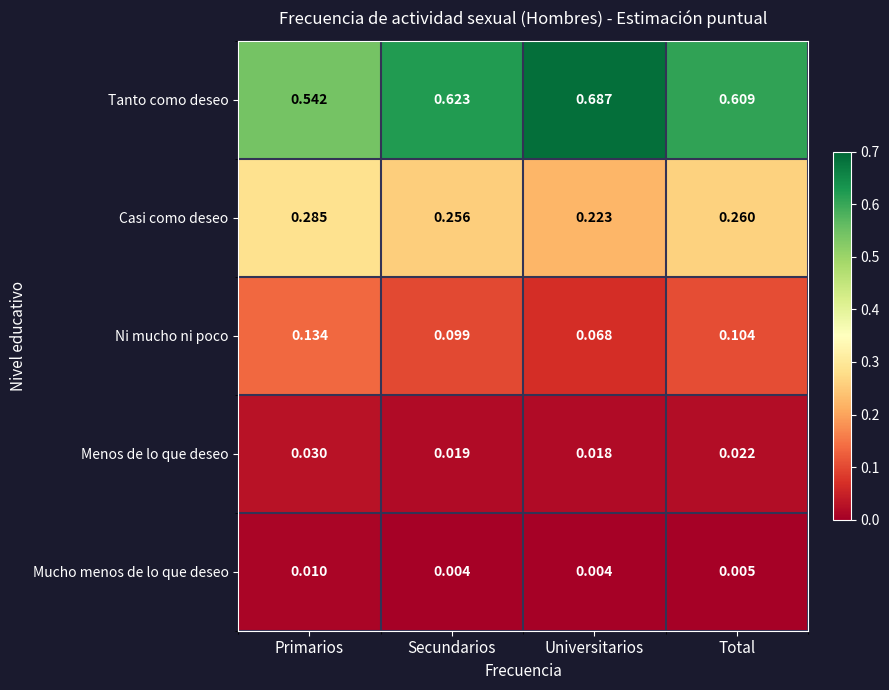

At which label is Casi como deseo closest to 0?

Universitarios